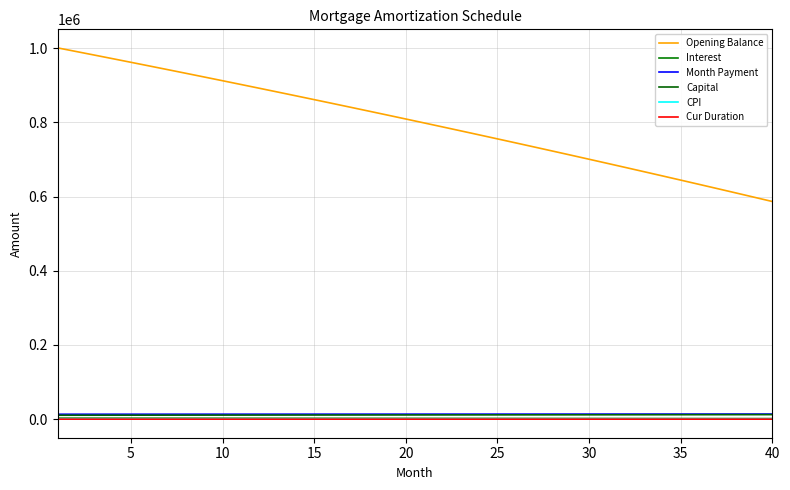

True or false: Month Payment and CPI cross at least once.

False